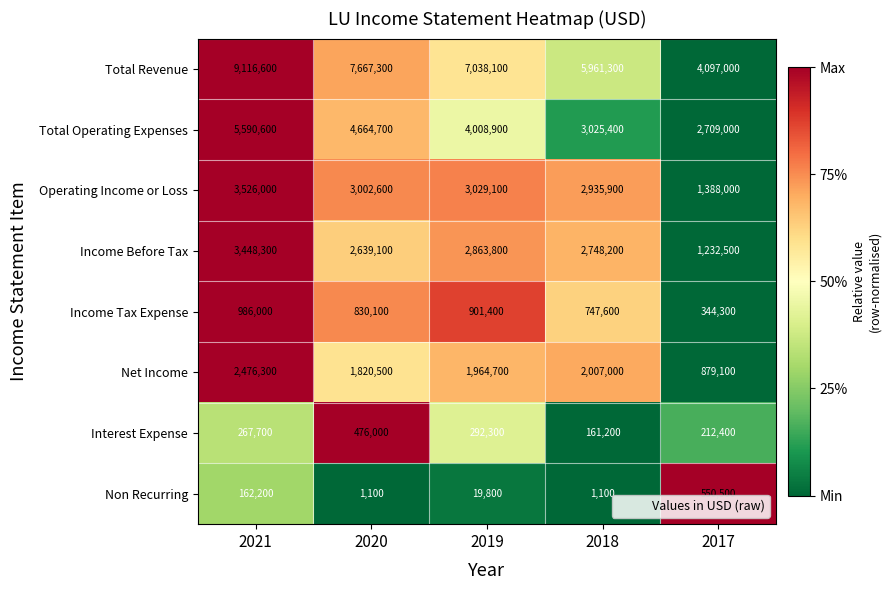

What is the minimum value shown in the chart?

1100